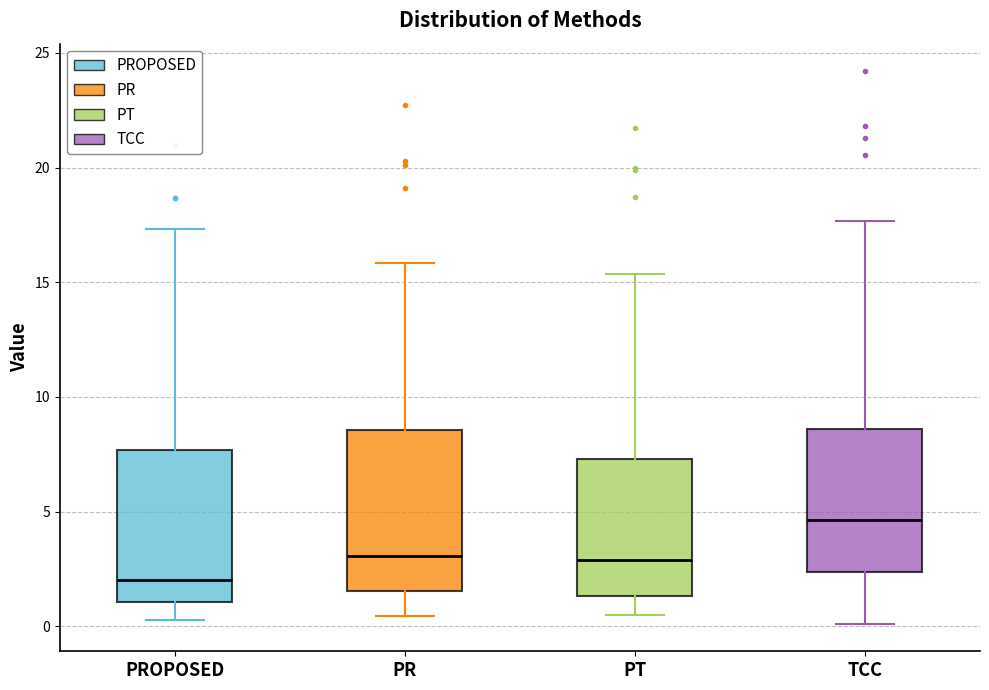

Where does the upper whisker of the box for PR end on the y-axis? The values are not printed on the chart, so give them approximately, as read against the axis.

16.0